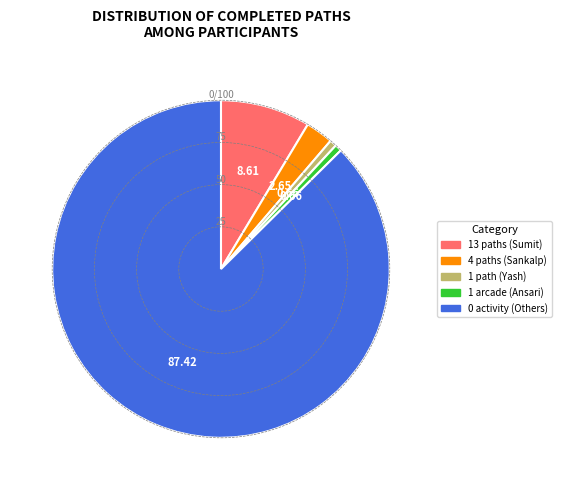

Is there any slice that represents more than half of the pie?

Yes